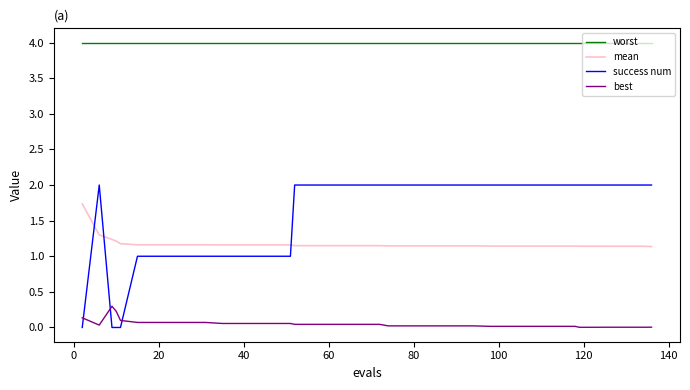

What is the maximum value for mean?

1.7